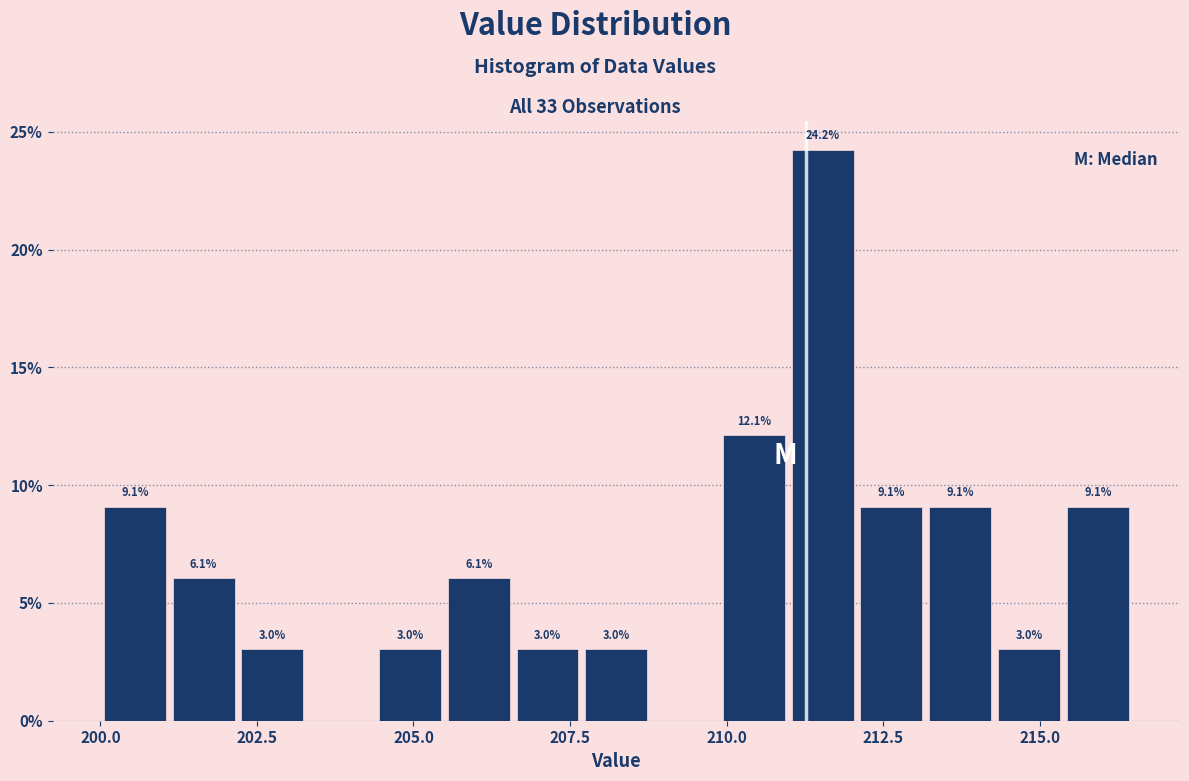

Read against the x-axis, roughly where is the centre of the tallest bar?

211.5